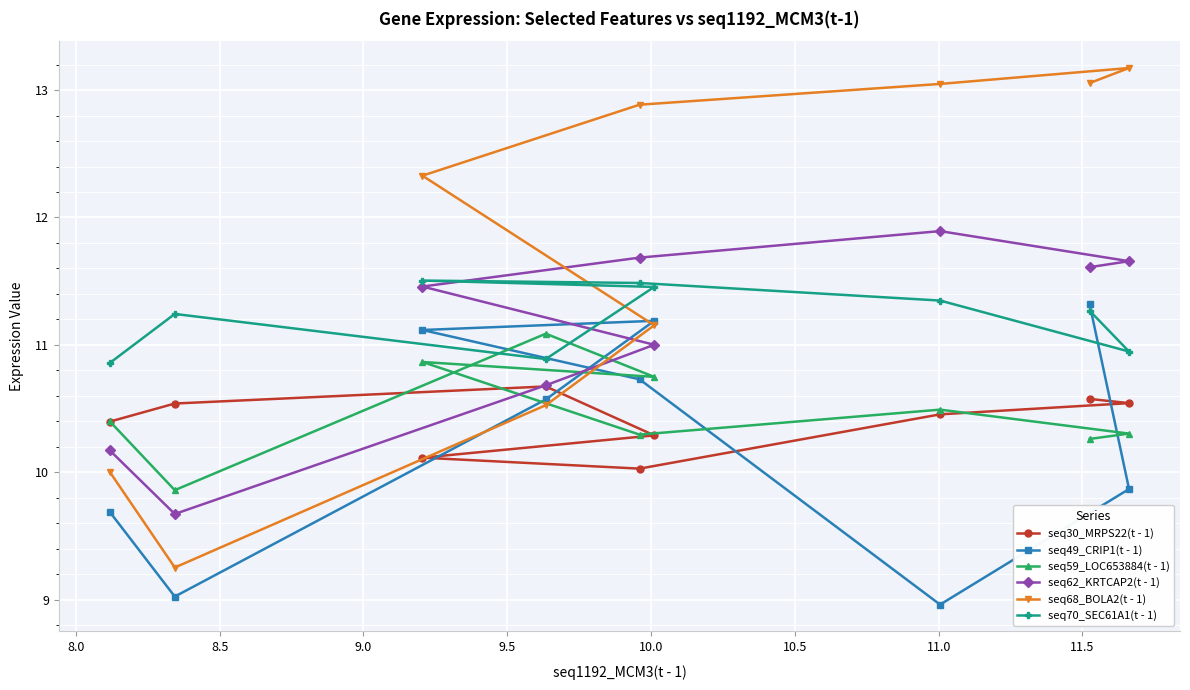

What is the value of the seq59_LOC653884(t - 1) point at the 6th from the left?

10.3